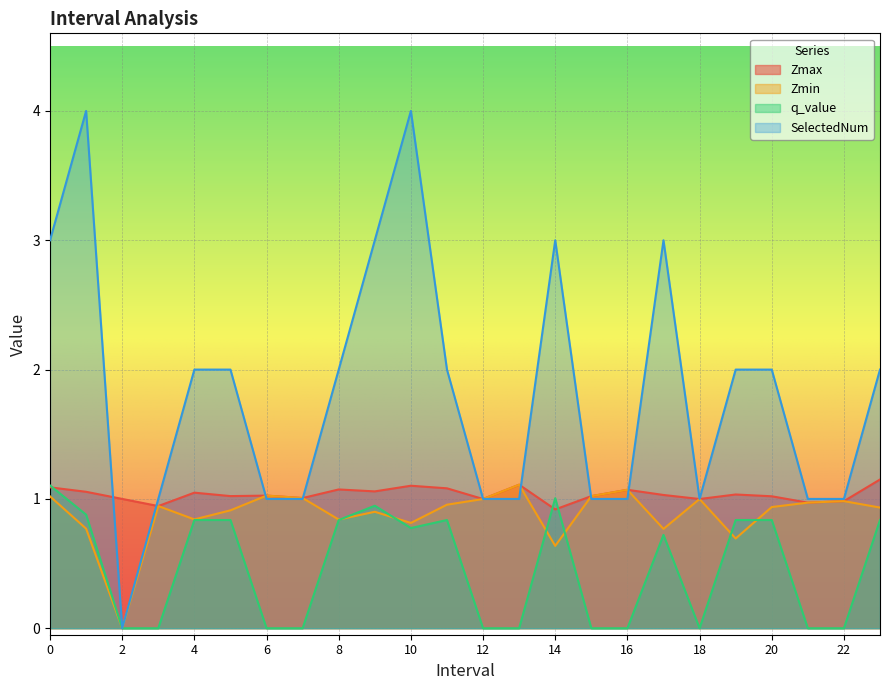

The q_value series shows -0.4 at 13. True or false?

False